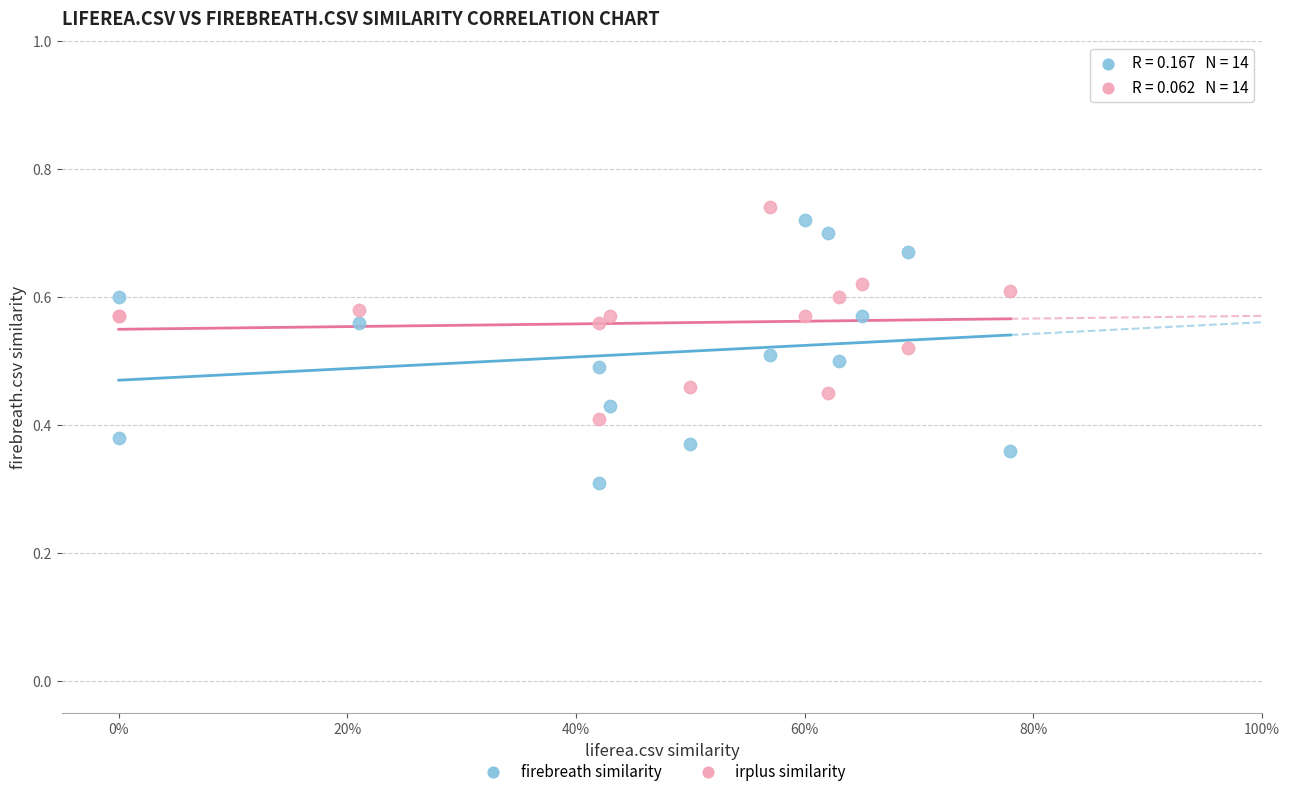

Across all series, what Y value is closest to 0?

0.3